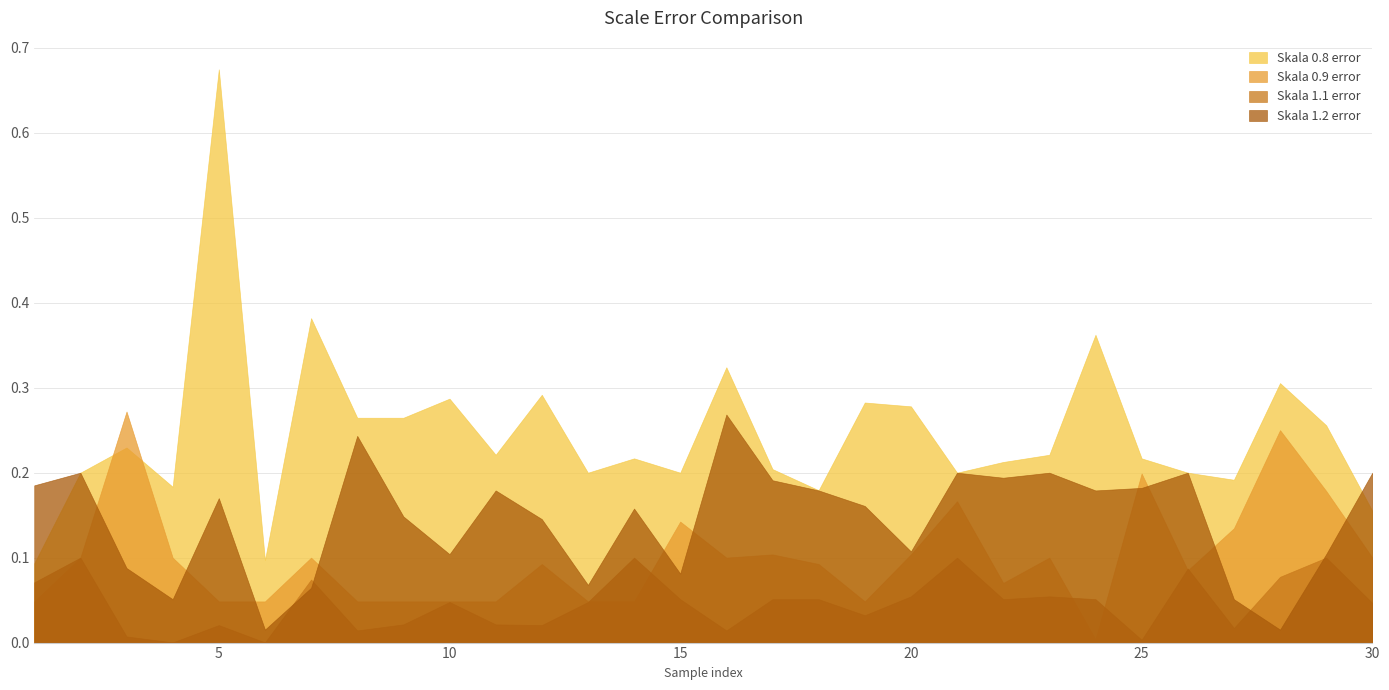

At which category does Skala 1.1 error reach its first local peak?

2